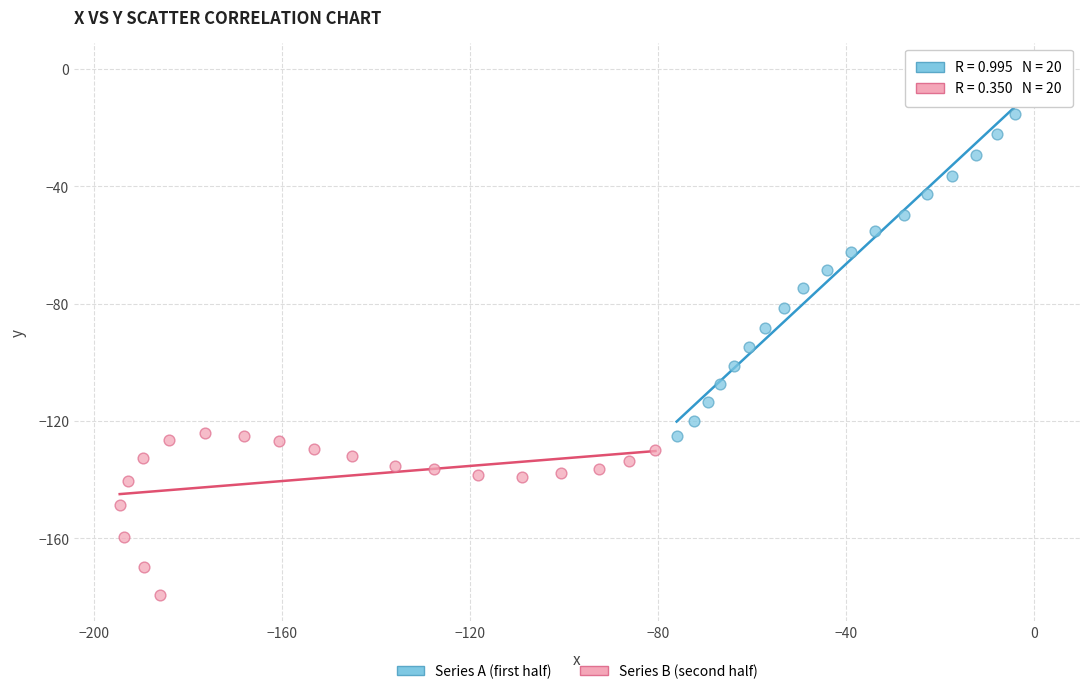

Which series contains the highest Y value?

Series A (first half)